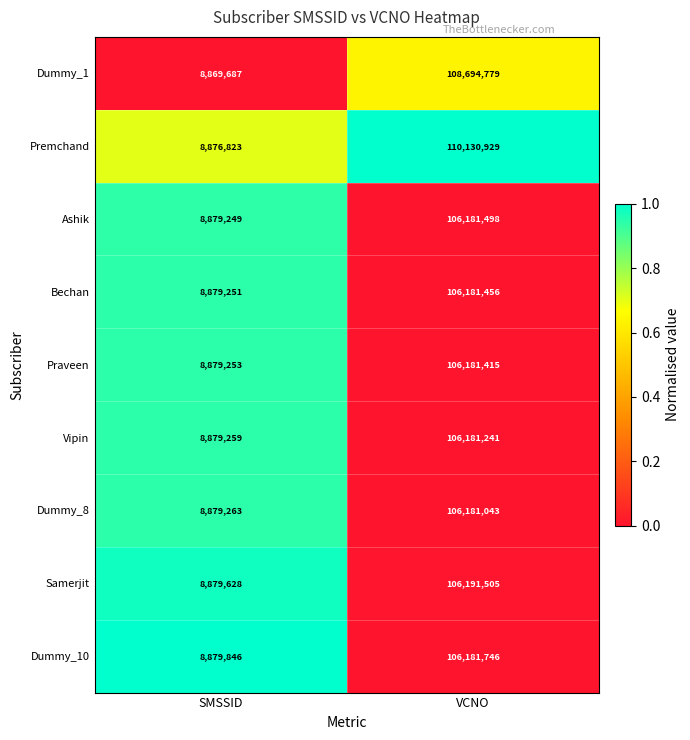

Which series changed the most between SMSSID and VCNO?

Premchand